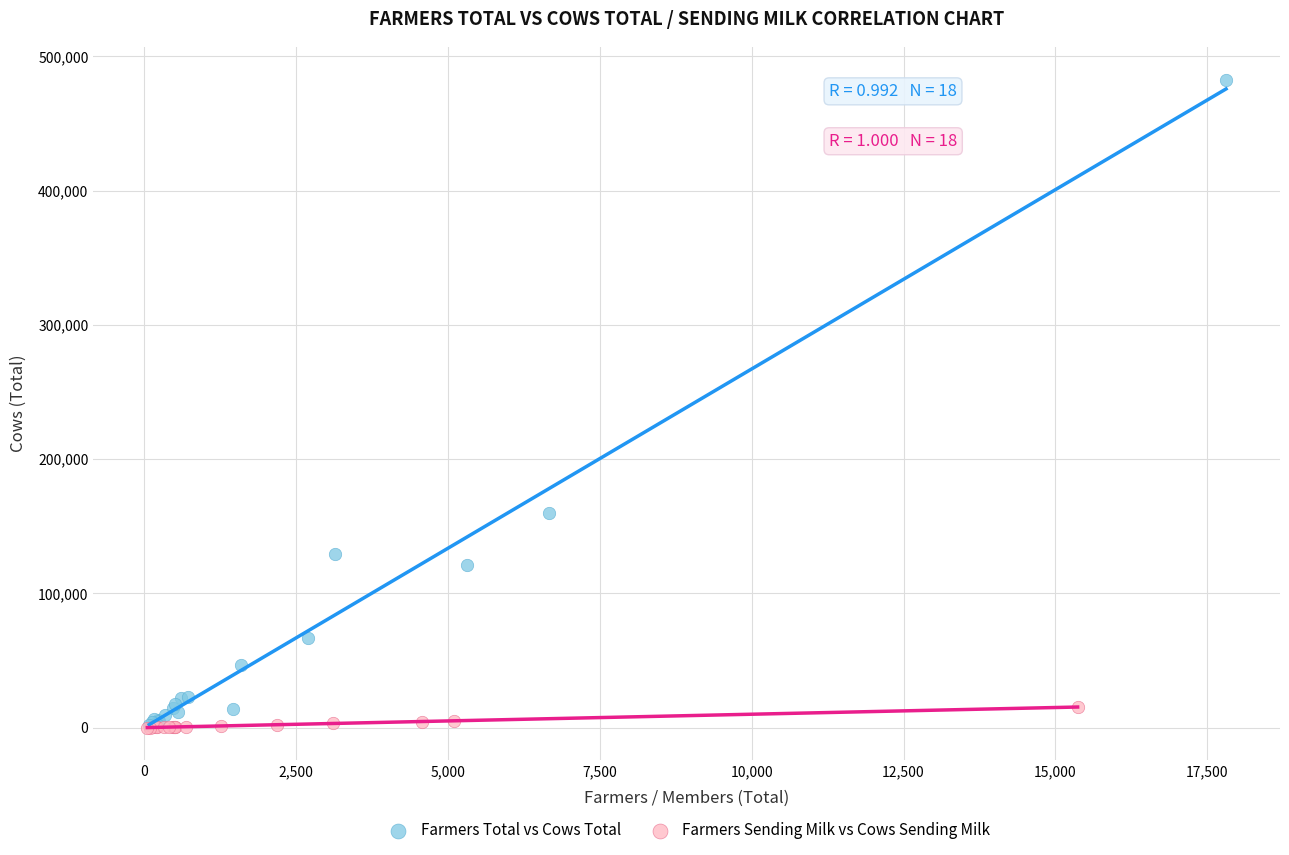

Which series has the largest Y range (max minus min)?

Farmers Total vs Cows Total